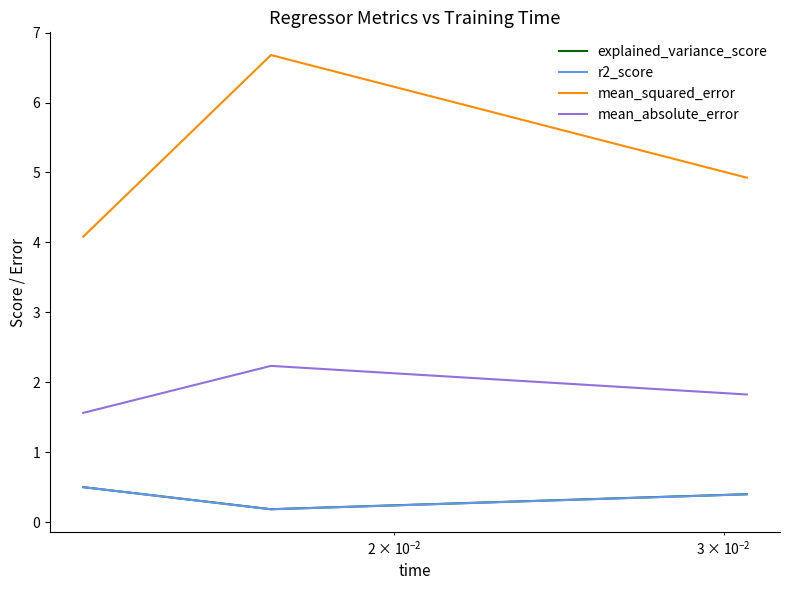

What is the maximum value for mean_absolute_error?

2.2